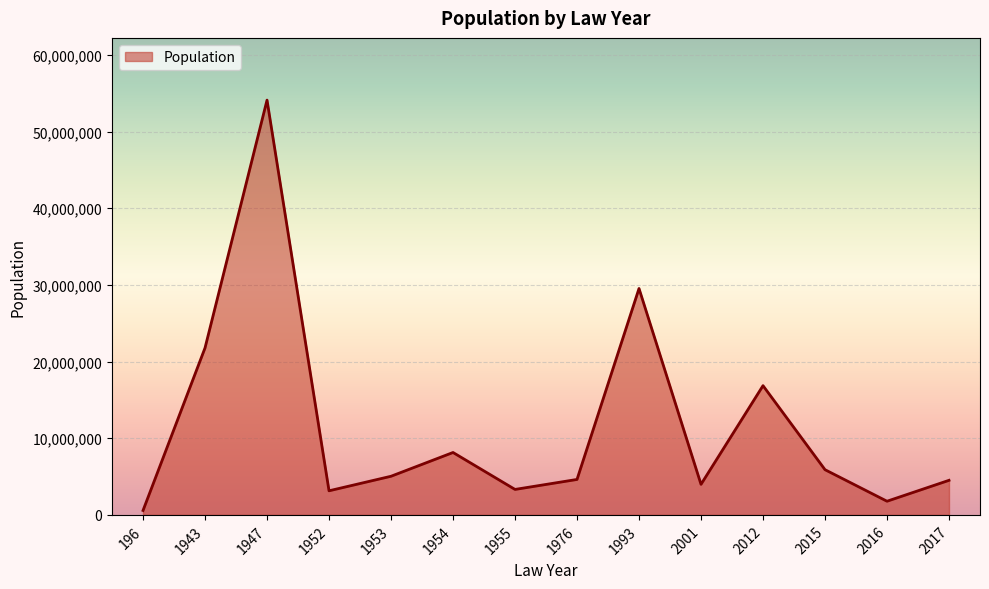

Is it true that the value at 2017 is 4509394?

True